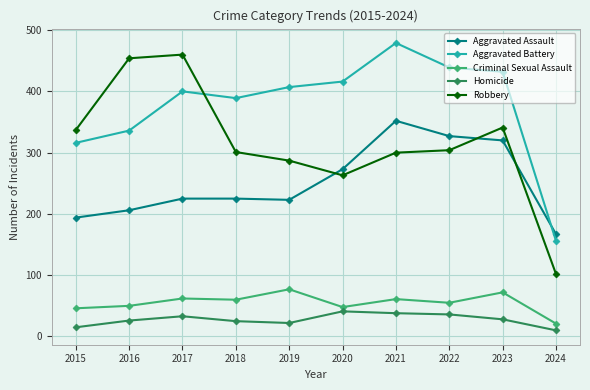

True or false: Homicide and Aggravated Battery intersect in this chart.

False